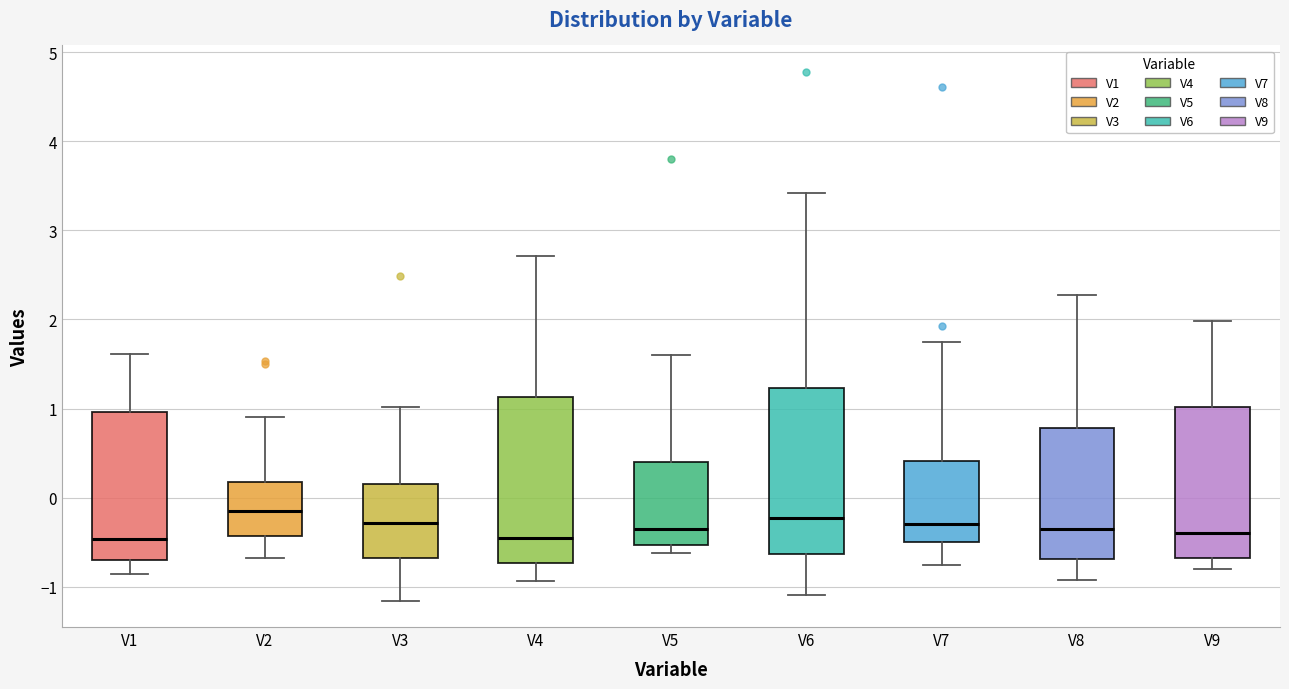

Where is the upper edge of the box for V2 on the y-axis? The values are not printed on the chart, so give them approximately, as read against the axis.

0.2